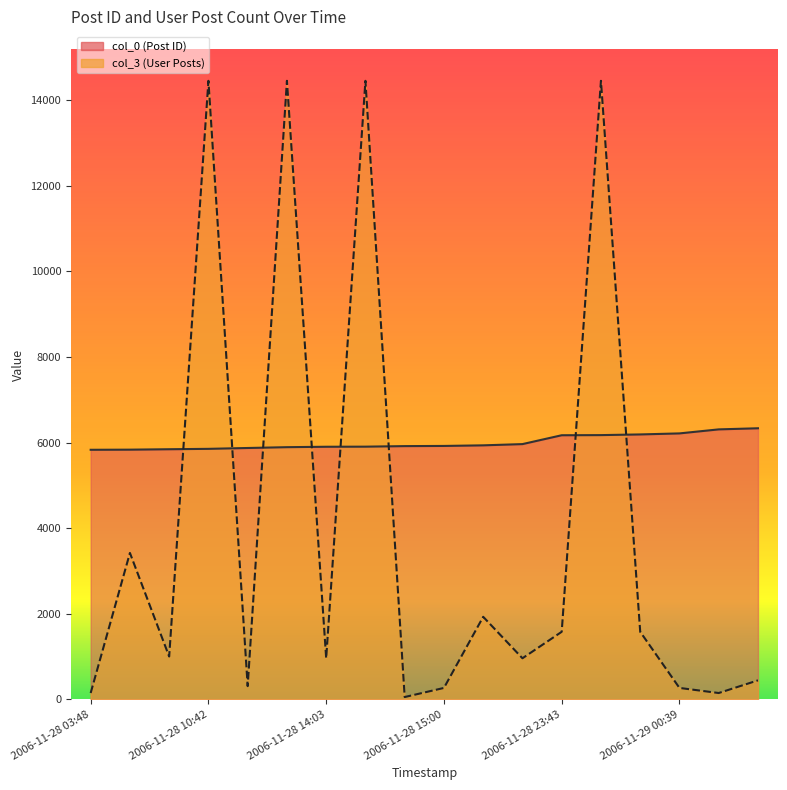

Which category has the lowest value across all series?

2006-11-28 14:43